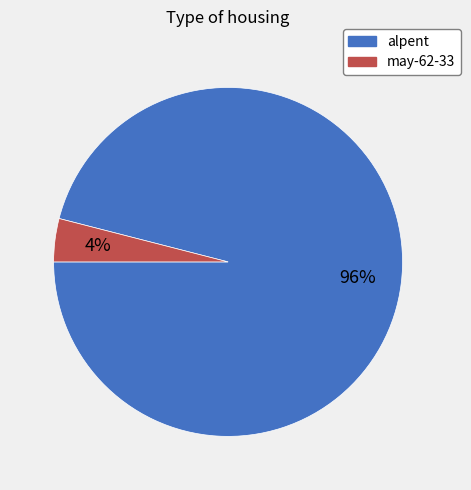

To the nearest percent, what is the combined percentage of alpent and may-62-33?

100%